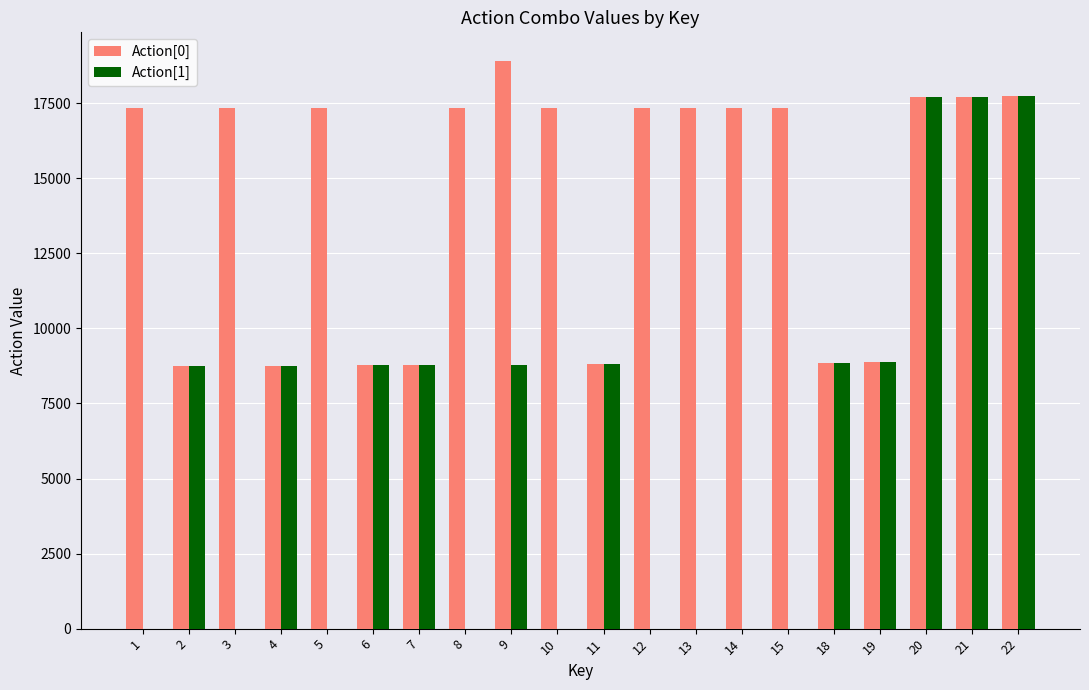

What is the maximum value shown in the chart?

18916